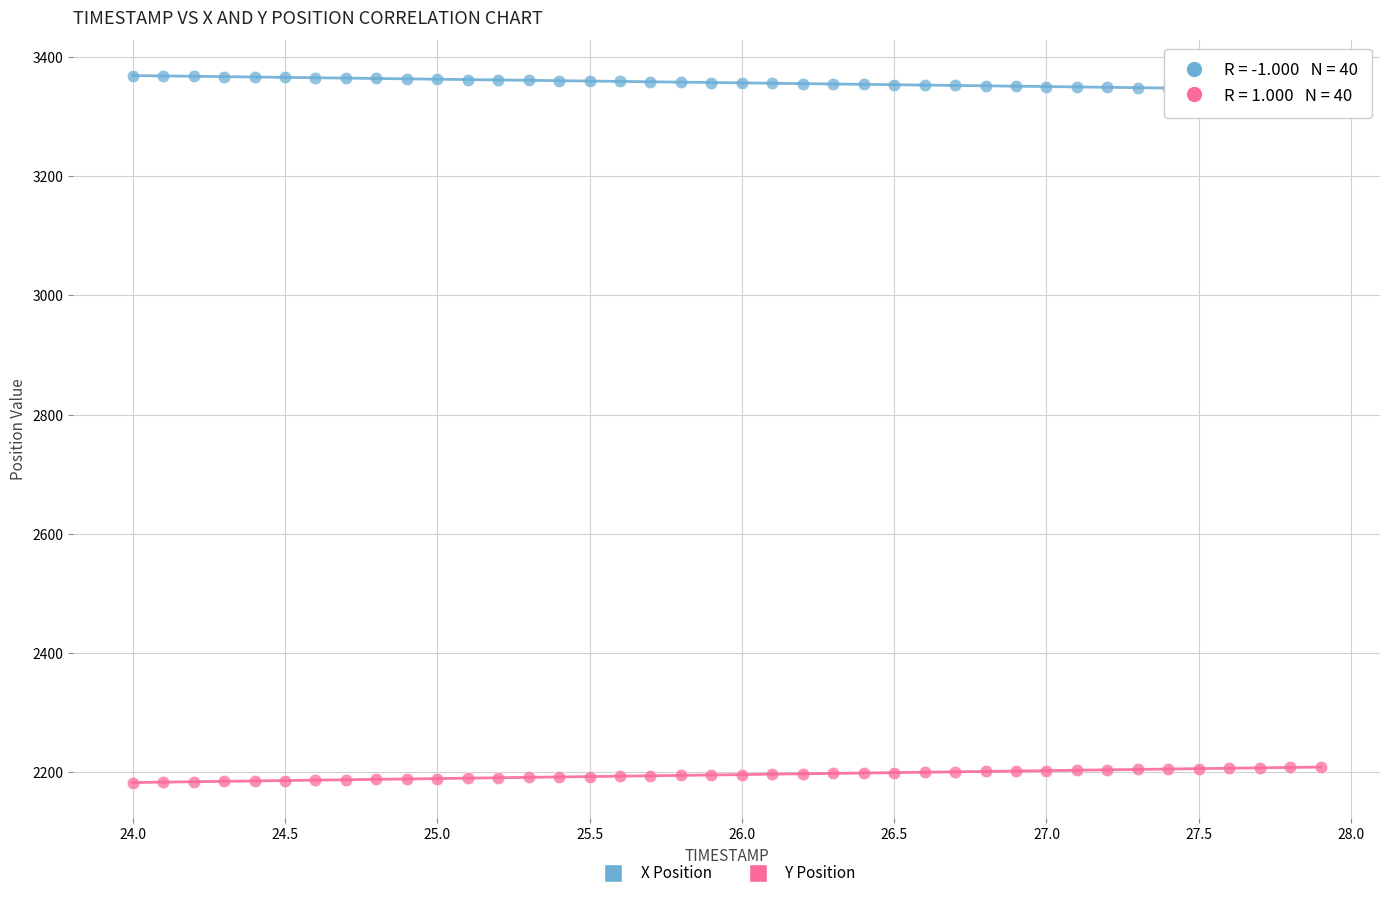

Which series contains the highest Y value?

X Position